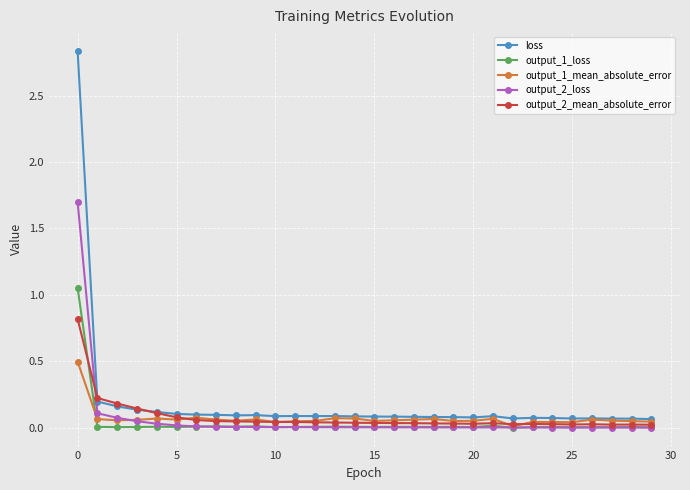

Rank the series by their maximum value, from highest to lowest.

loss, output_2_loss, output_1_loss, output_2_mean_absolute_error, output_1_mean_absolute_error